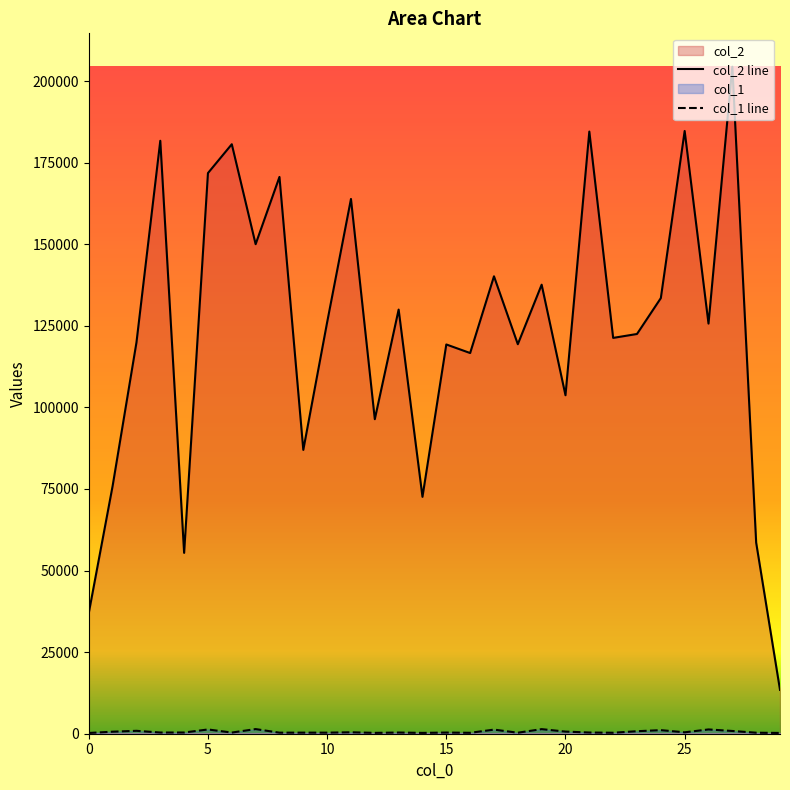

Between 27 and 13, which is larger?

27